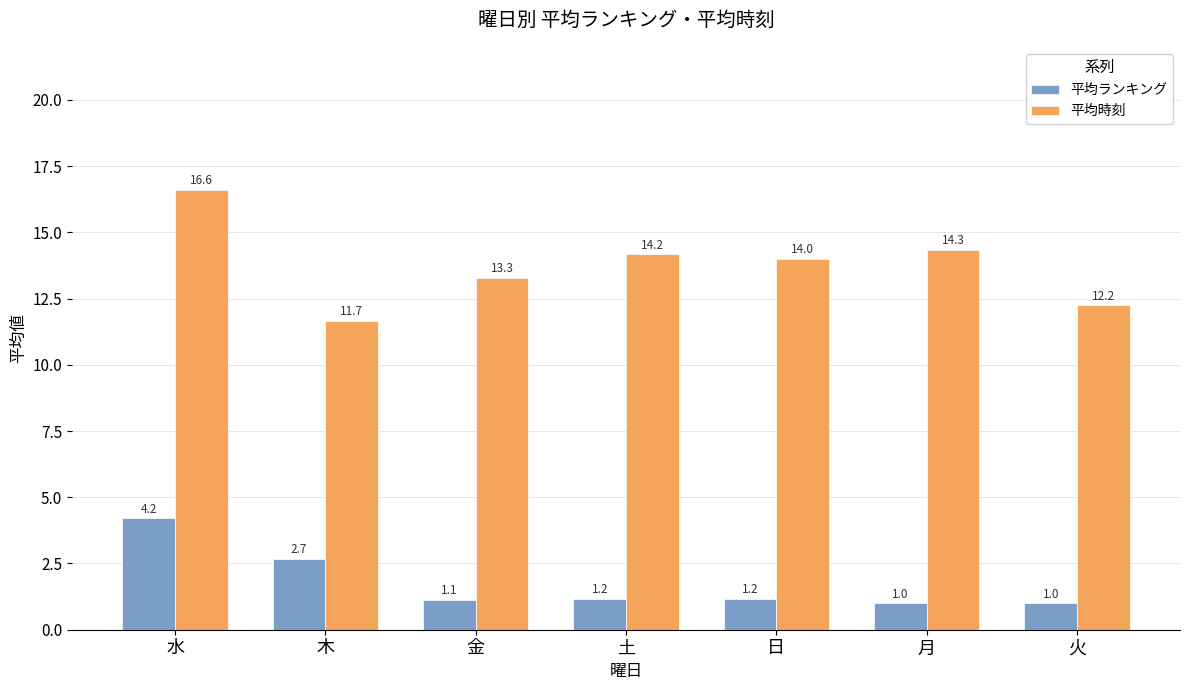

At which category is the sum across all series the highest?

水